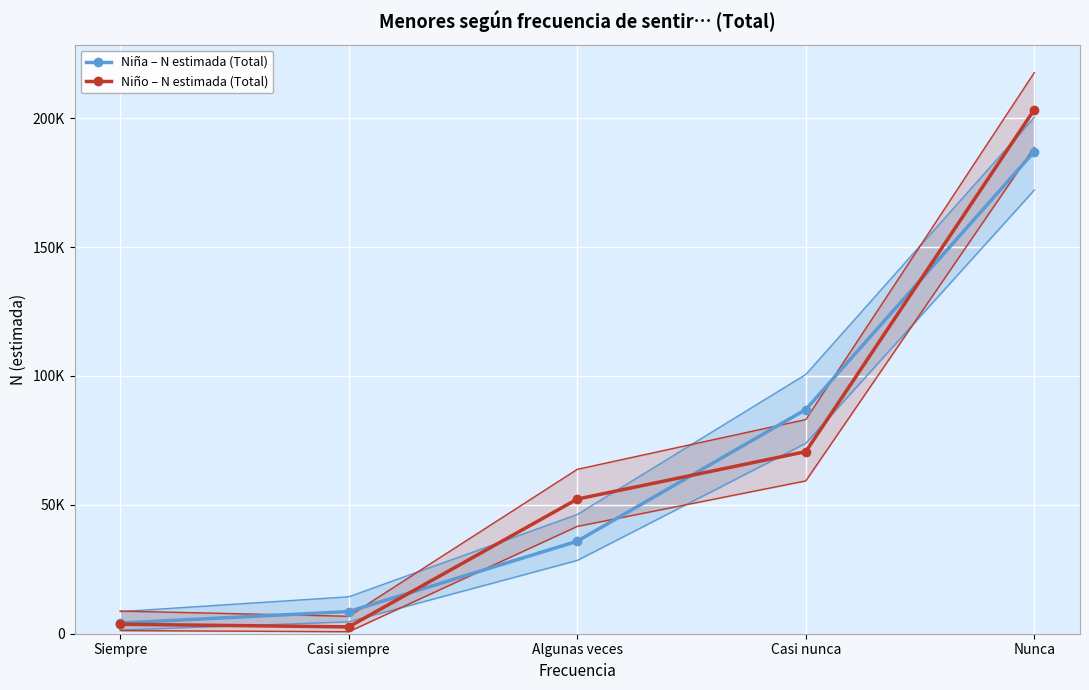

True or false: Niño – N estimada (Total) and Niña – N estimada (Total) cross at least once.

True